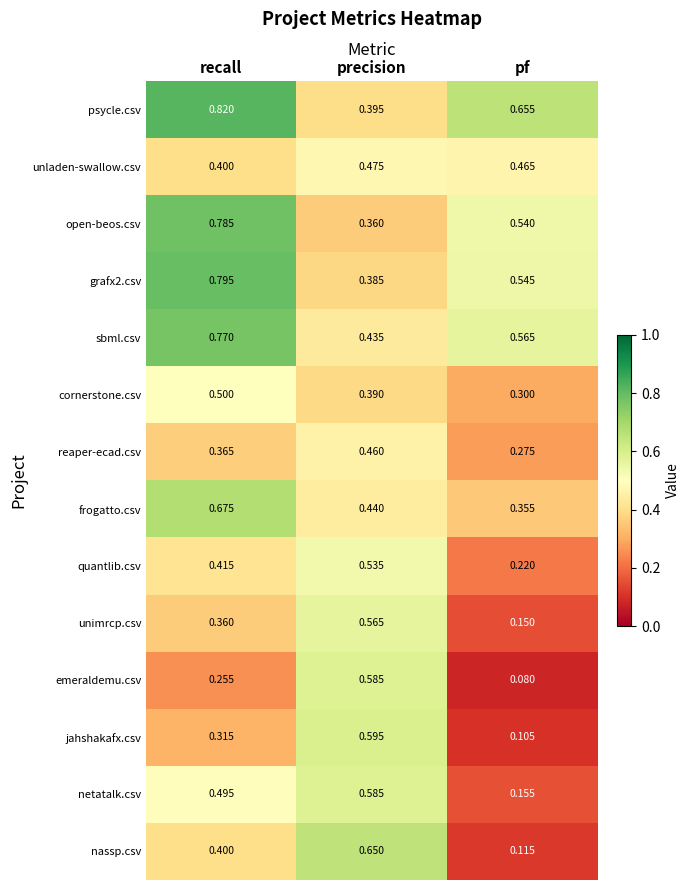

At which category is the sum across all series the highest?

recall